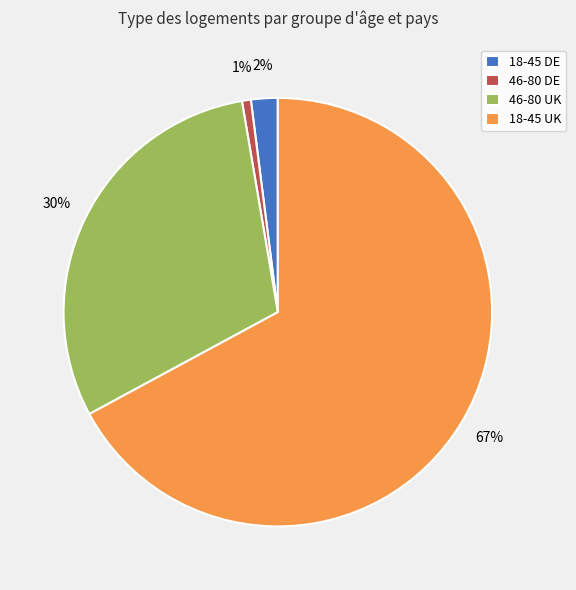

What is the smallest slice in the pie chart?

46-80 DE